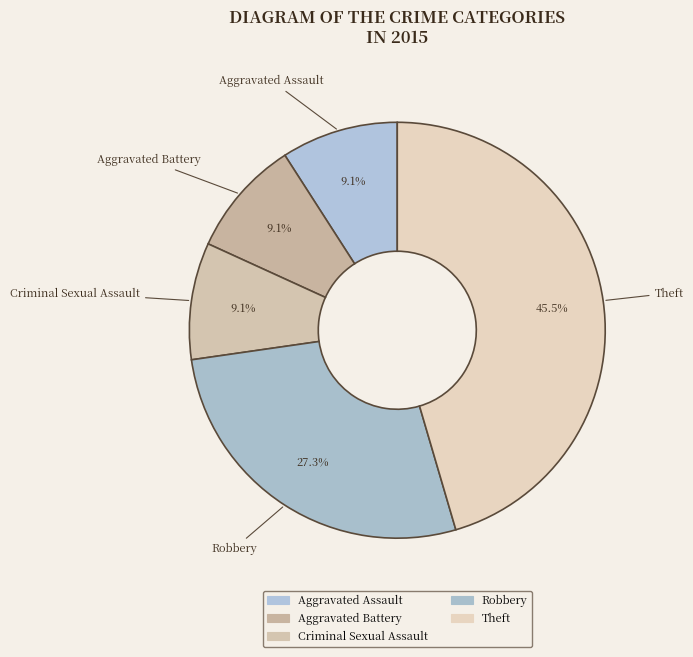

To the nearest percent, what portion does Robbery represent?

27%